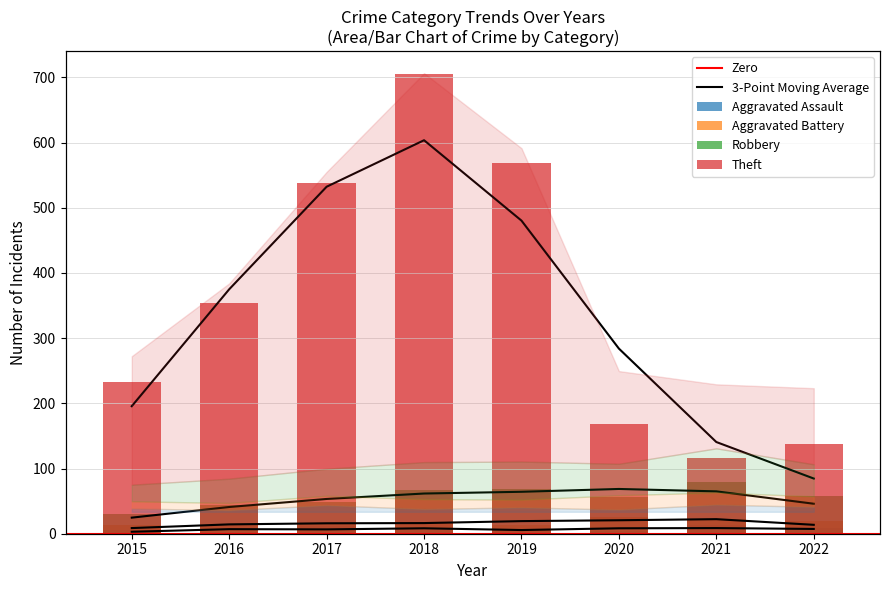

Which series changed the most between 2015 and 2017?

Theft